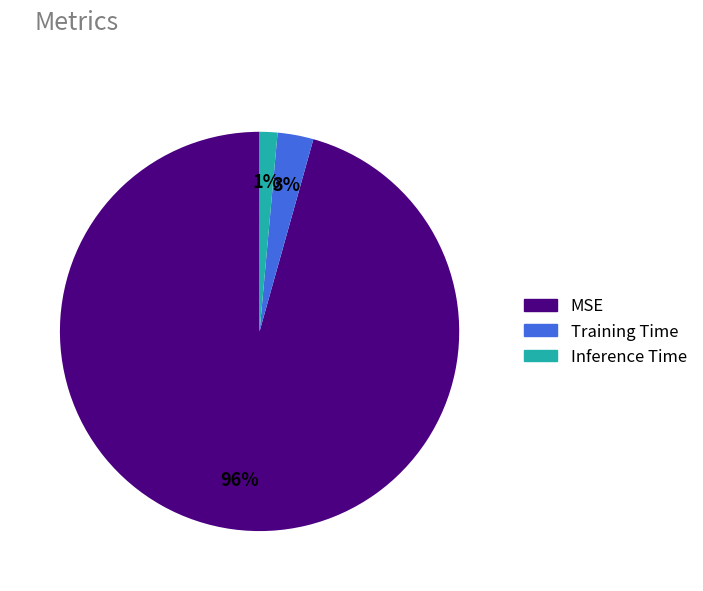

Which category has the smallest portion of the pie?

Inference Time